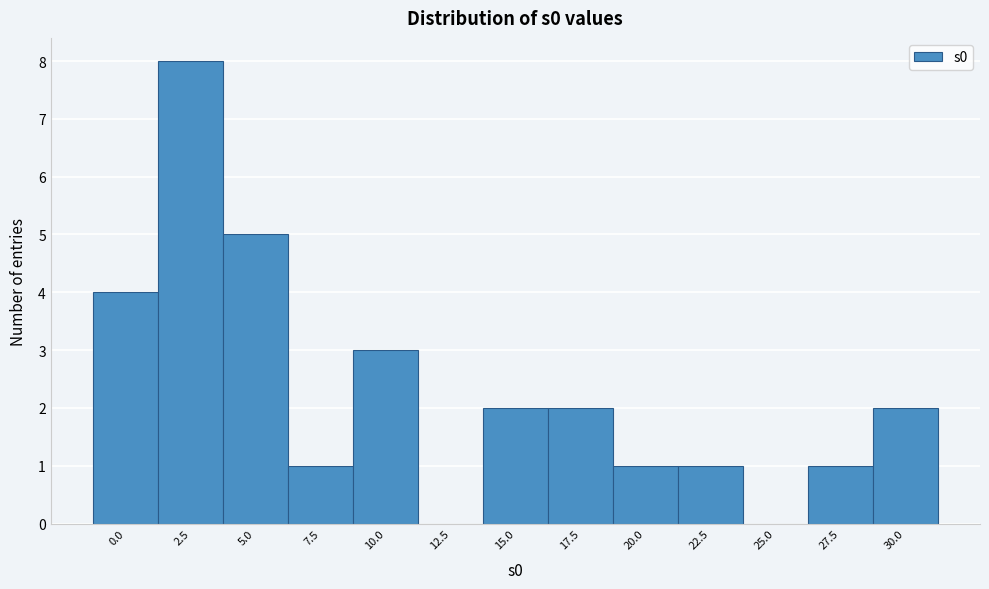

Reading left to right, list all the values displayed in this chart.

0.0=4	2.5=8	5.0=5	7.5=1	10.0=3	12.5=0	15.0=2	17.5=2	20.0=1	22.5=1	25.0=0	27.5=1	30.0=2